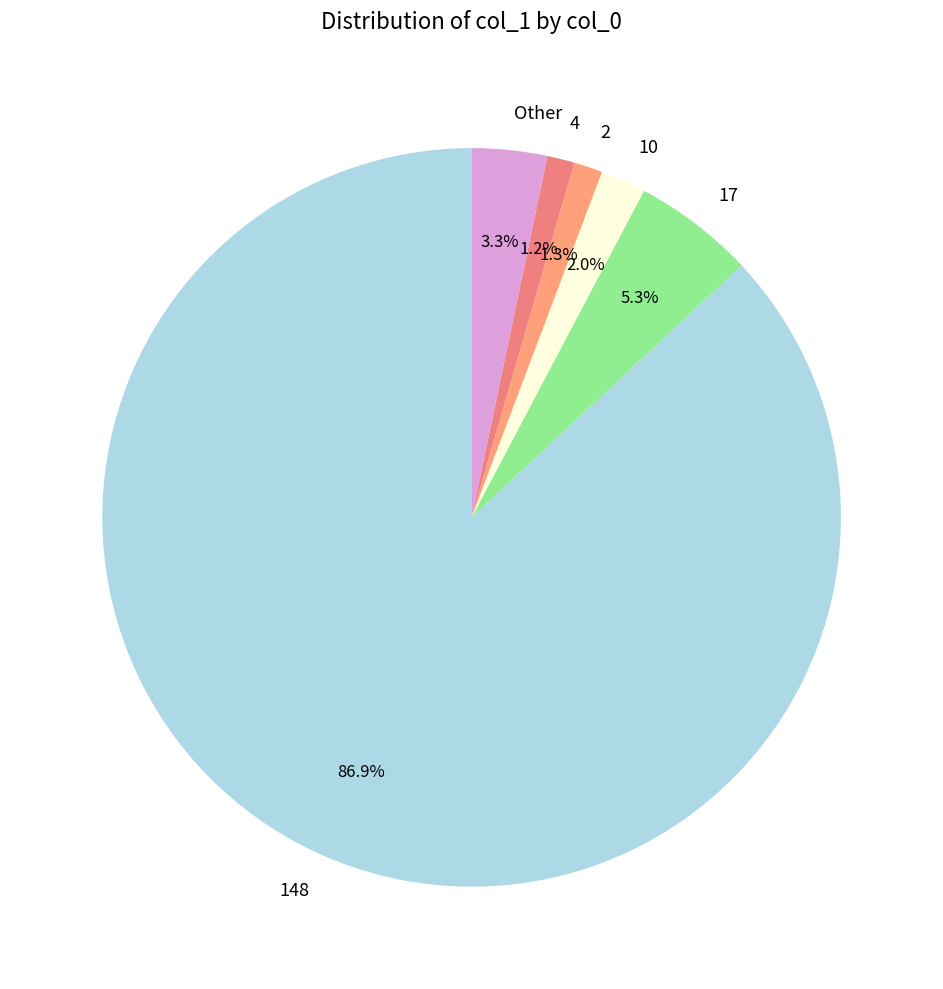

Combined, what portion of the pie is 4 and 10?

3.2%